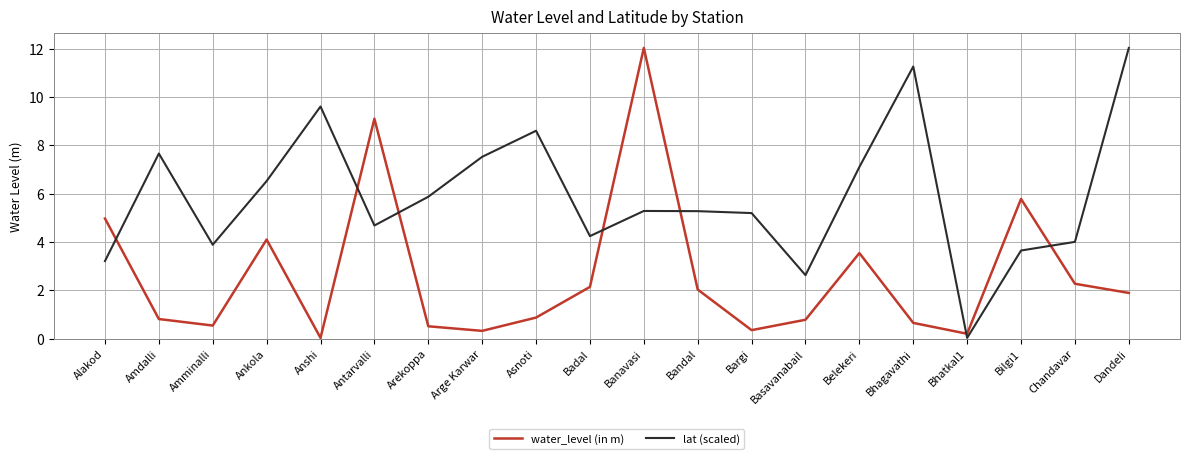

What is the difference between the second highest and minimum values in the lat (scaled) series?

11.2